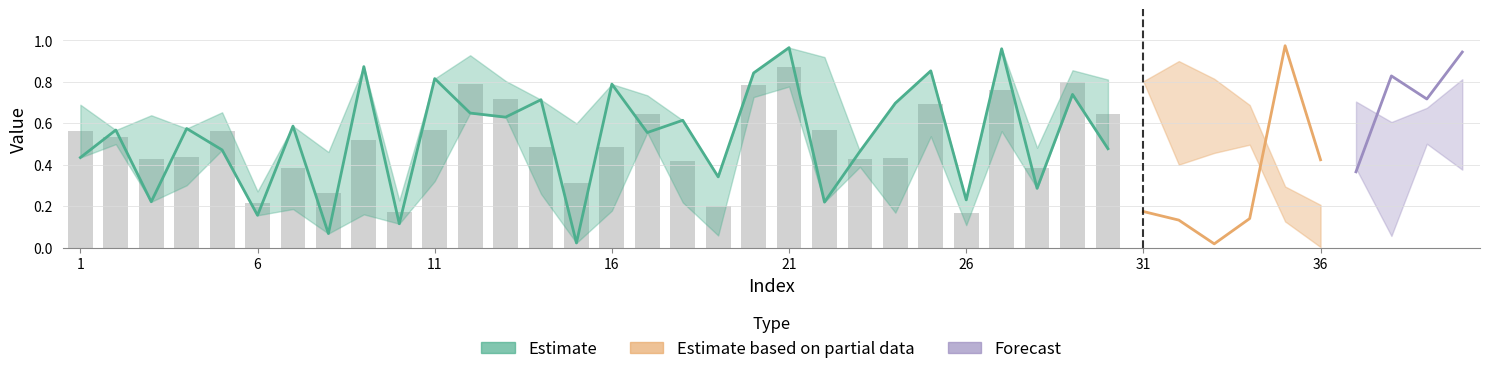

Between 8 and 28, which is larger?

28